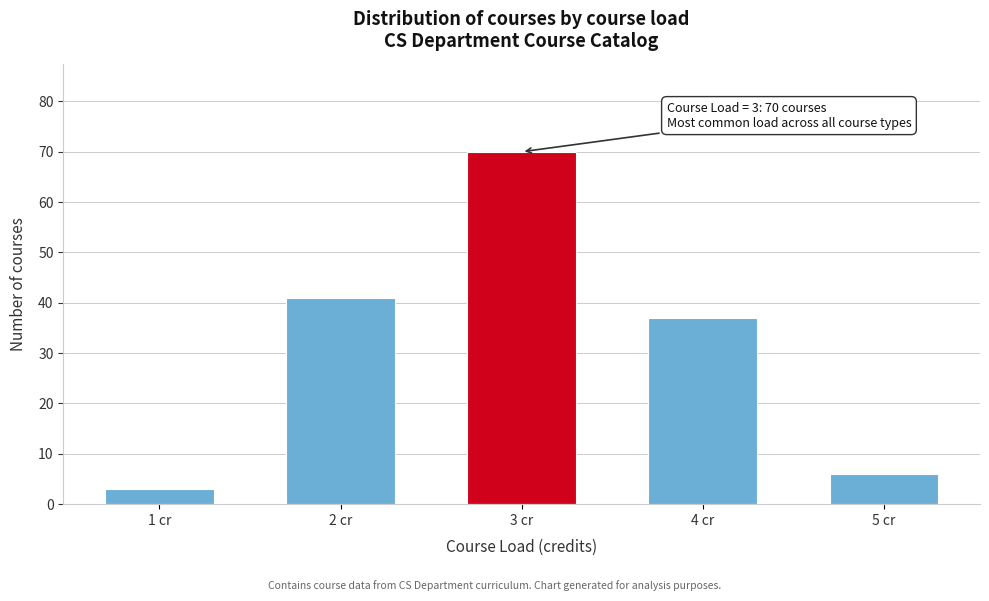

Reading left to right, transcribe all the data shown in this chart.

1 cr=3	2 cr=41	3 cr=70	4 cr=37	5 cr=6